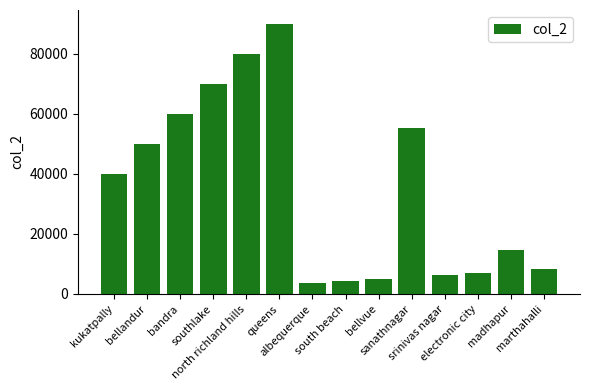

What is the value of the 6th bar from the left?

90000